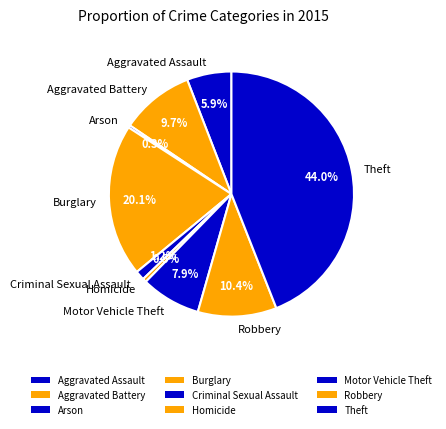

How many slices are in this pie chart?

9